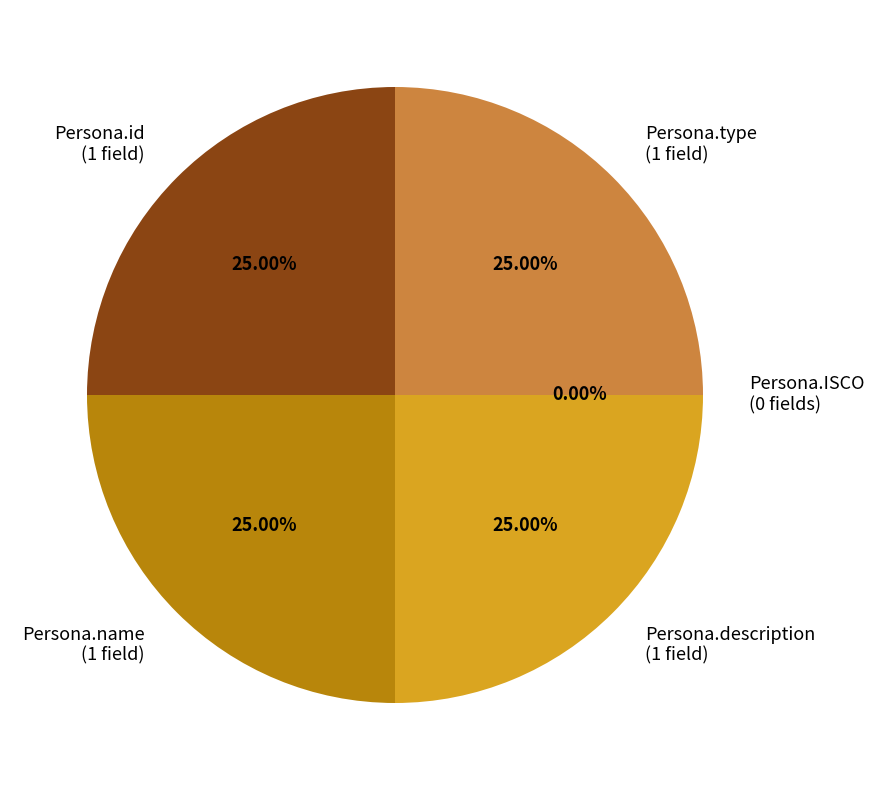

How many slices are in this pie chart?

5